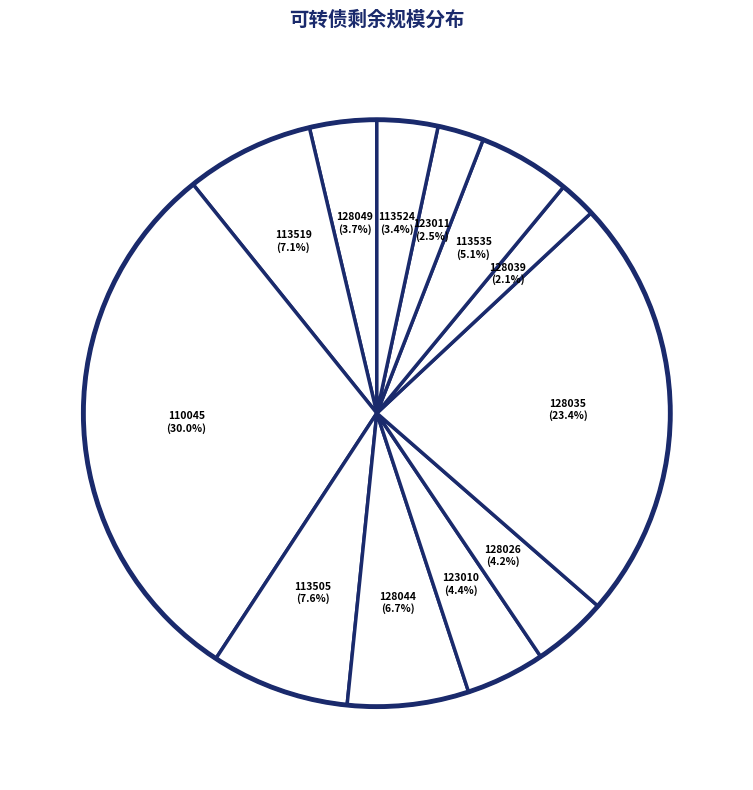

Count the number of slices in the pie.

12